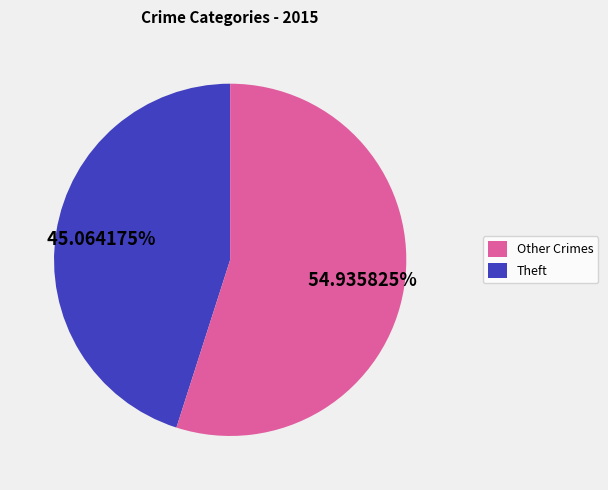

Count the number of slices in the pie.

2